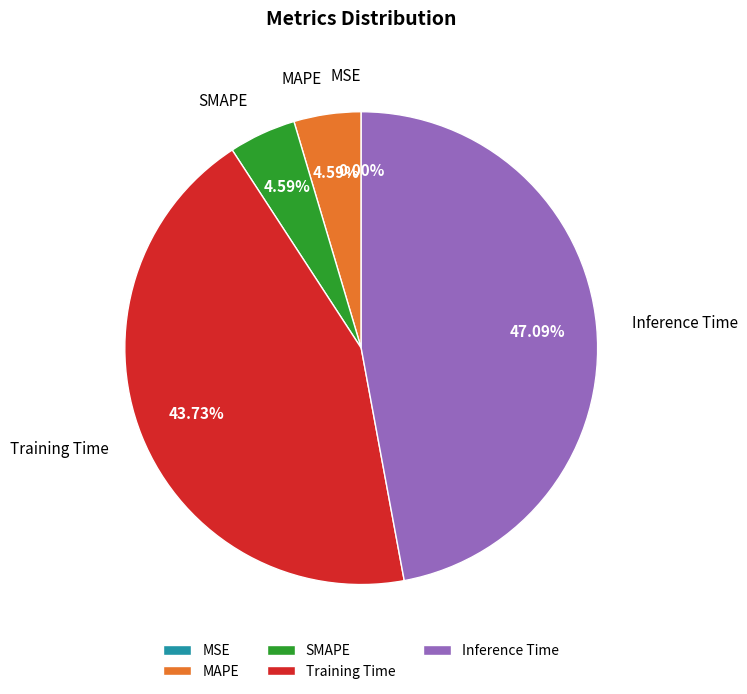

Between Training Time and Inference Time, which is larger?

Inference Time